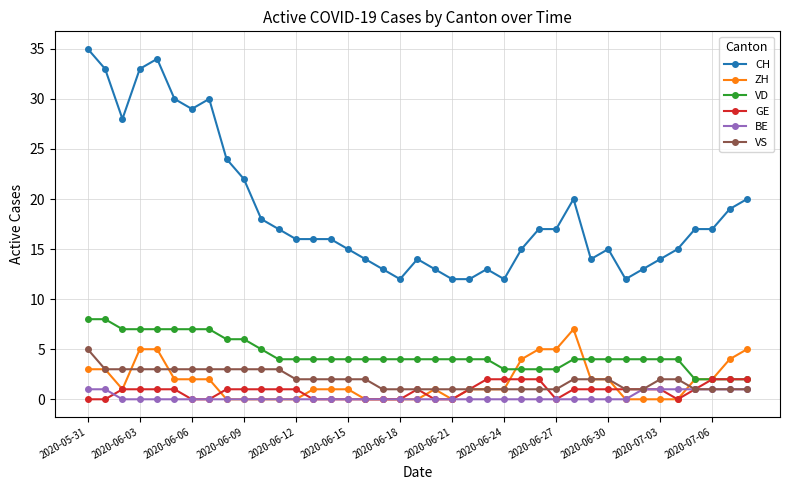

What is the maximum value for VD?

8